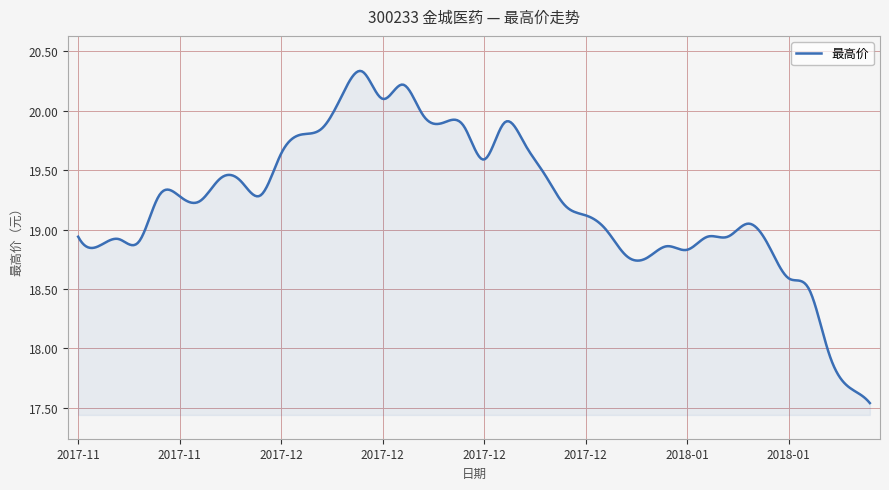

What is the difference between the maximum and minimum values?

2.8